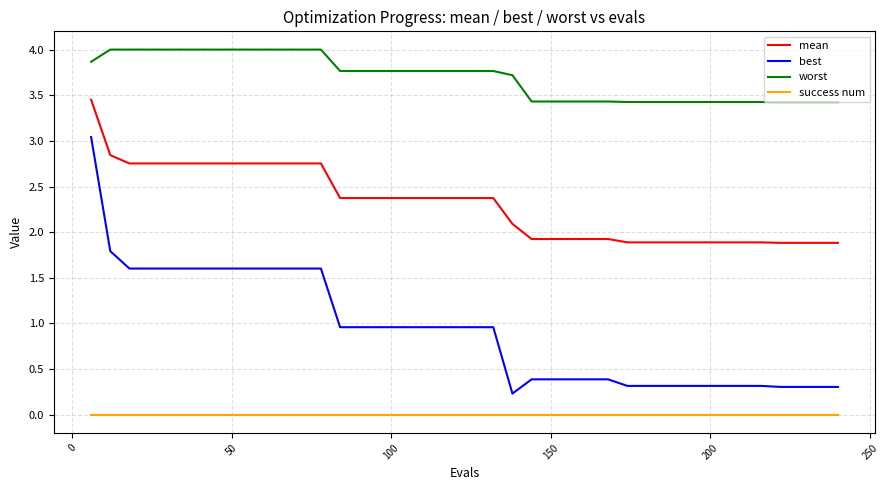

Which series has the largest total across all categories?

worst